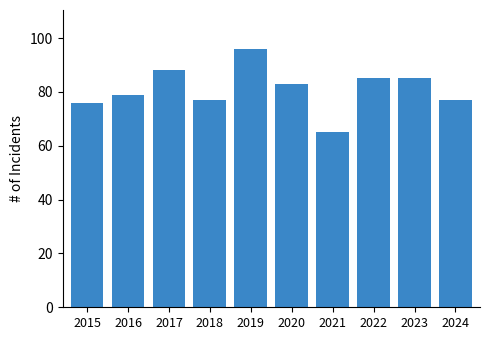

Reading left to right, transcribe all the data shown in this chart.

76	79	88	77	96	83	65	85	85	77